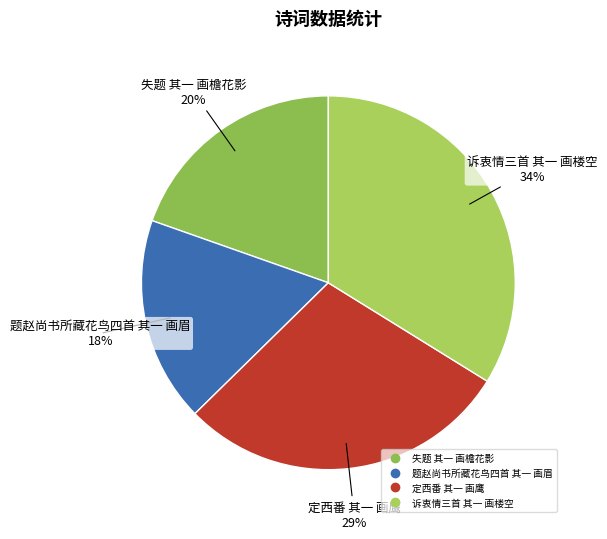

Is the sum of 失题 其一 画檐花影 and 题赵尚书所藏花鸟四首 其一 画眉 greater than half?

No